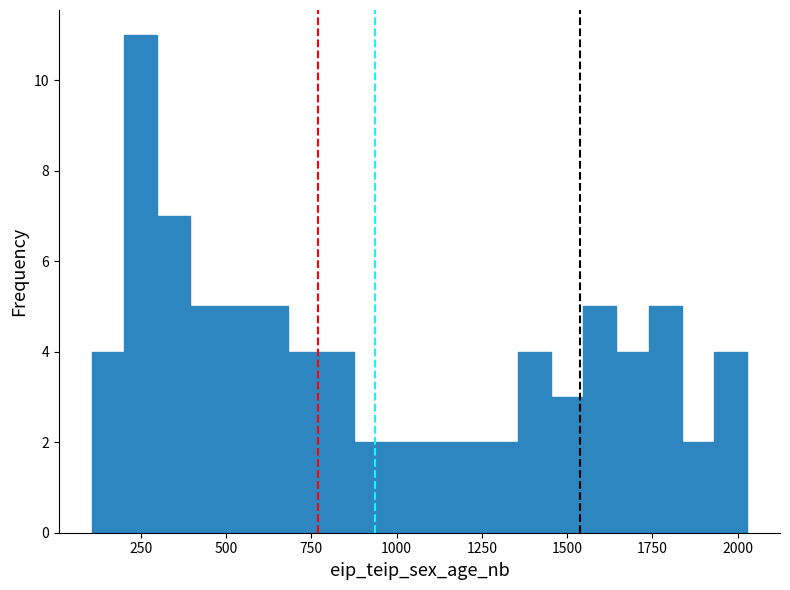

Read against the x-axis, roughly where is the centre of the tallest bar?

250